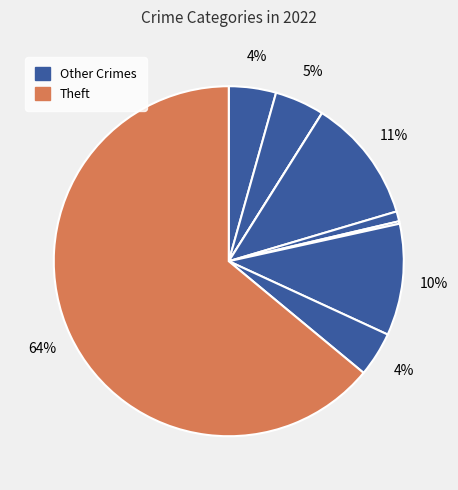

How many segments does this pie chart have?

9